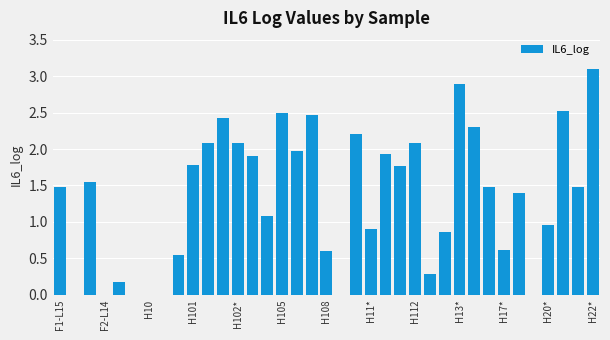

What is the maximum value shown in the chart?

3.1